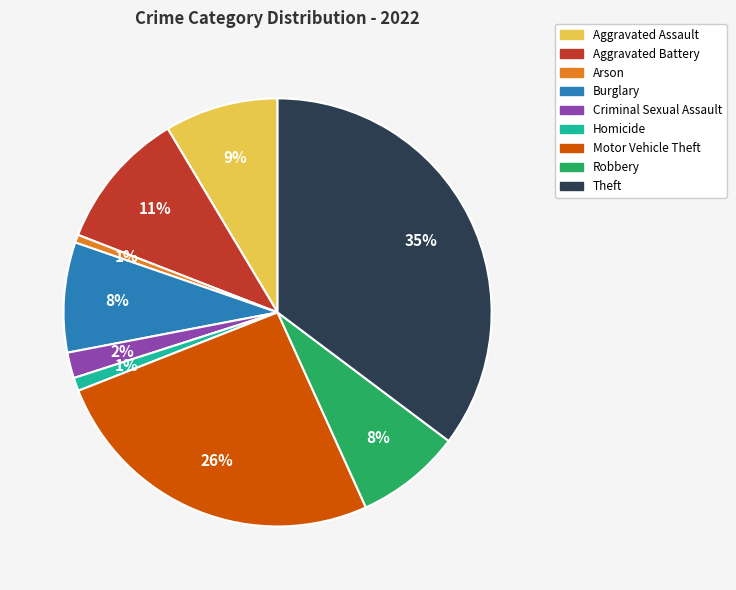

To the nearest percent, what is the difference between the Criminal Sexual Assault and Aggravated Assault slice percentages?

7%